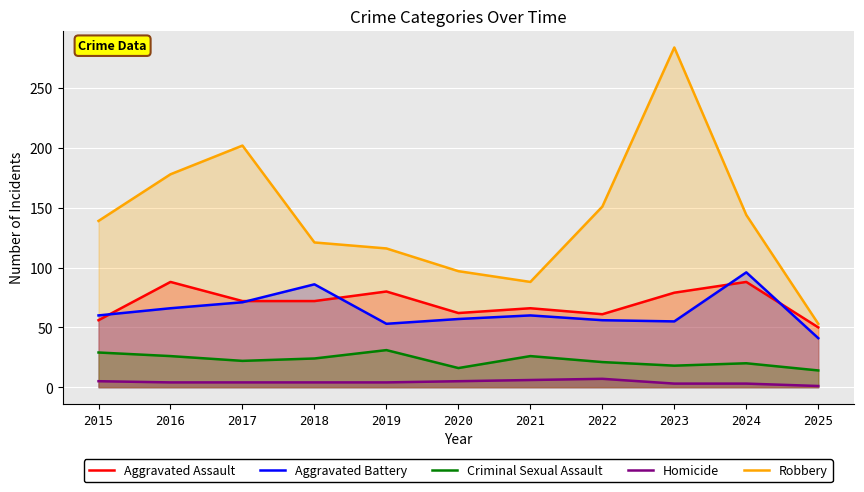

Reading left to right, list all the values displayed in this chart.

Aggravated Assault: 56	88	72	72	80	62	66	61	79	88	50
Aggravated Battery: 60	66	71	86	53	57	60	56	55	96	41
Criminal Sexual Assault: 29	26	22	24	31	16	26	21	18	20	14
Homicide: 5	4	4	4	4	5	6	7	3	3	1
Robbery: 139	178	202	121	116	97	88	151	284	144	53